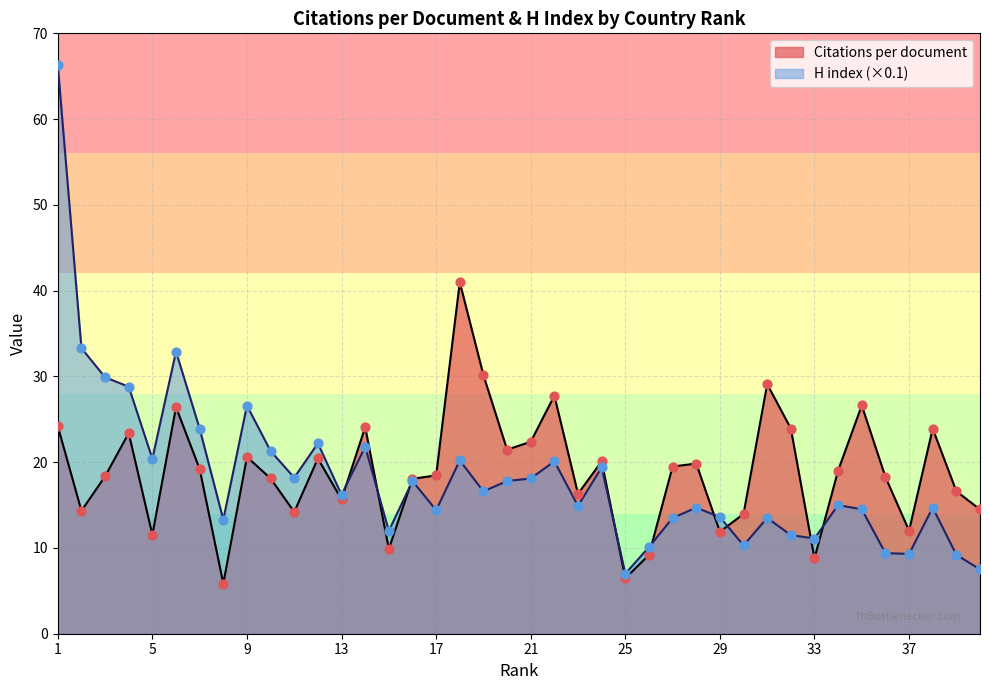

Which series contains the highest Y value?

H index (normalized)